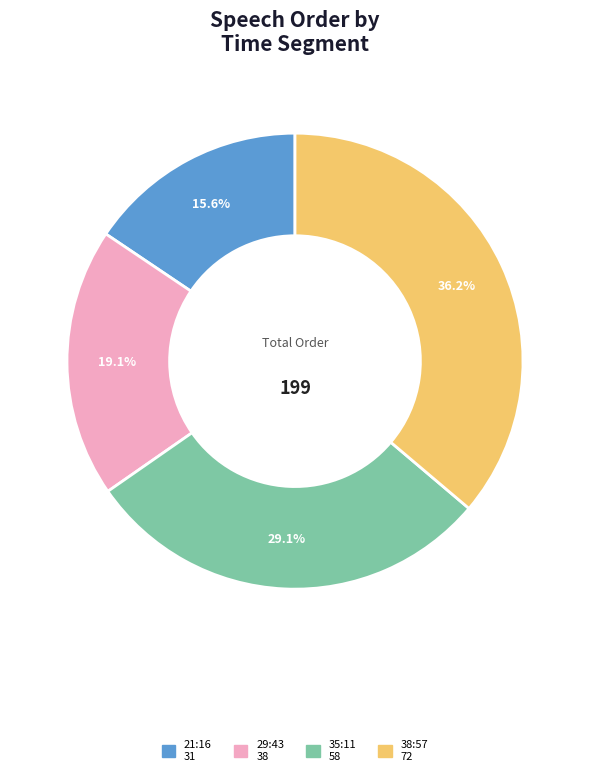

Is there any slice that represents more than half of the pie?

No